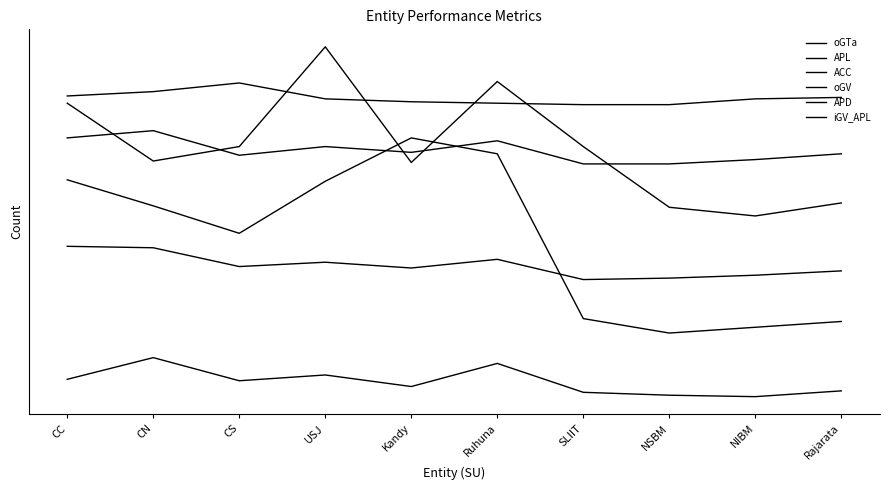

Between NSBM and NIBM, which is larger?

NSBM